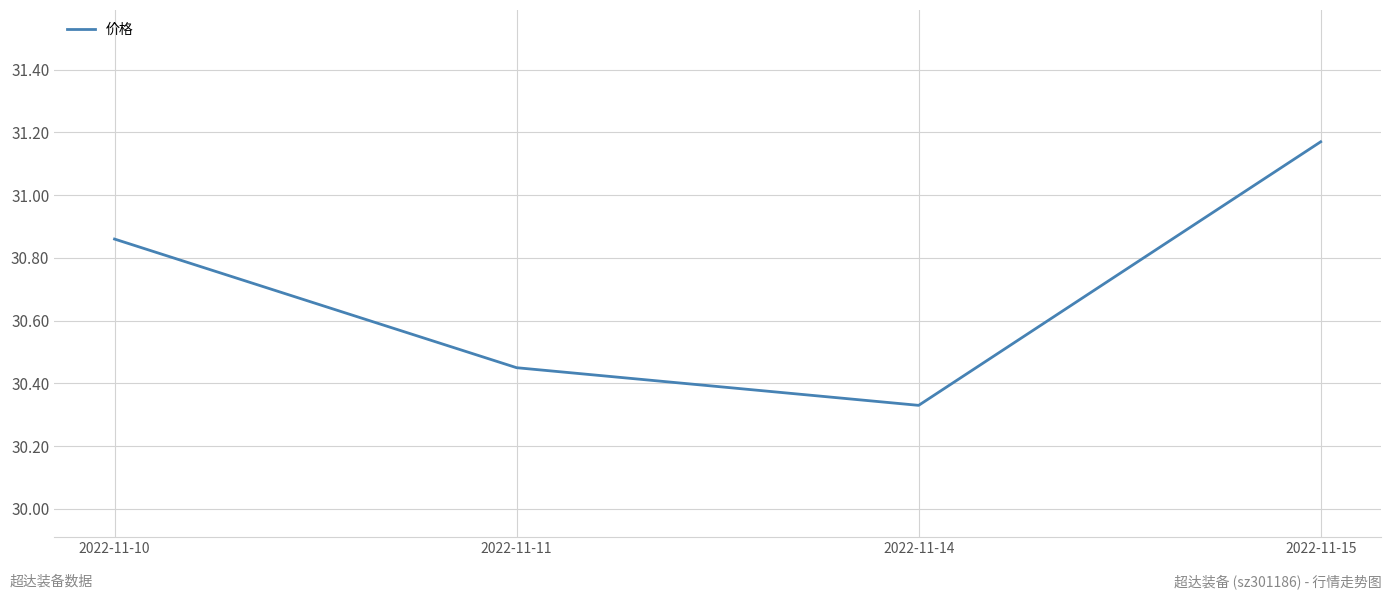

What is the difference between the maximum and minimum values?

0.8